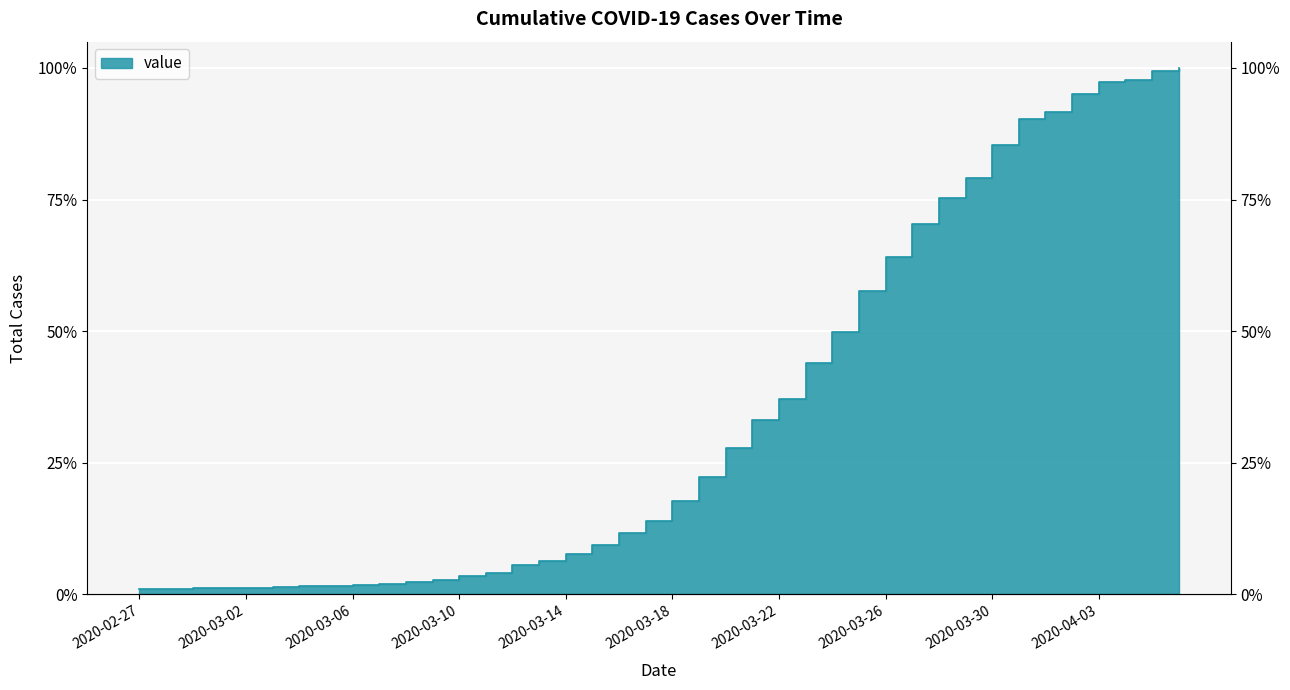

How many interior local peaks (higher than both neighbors) does the data have?

1